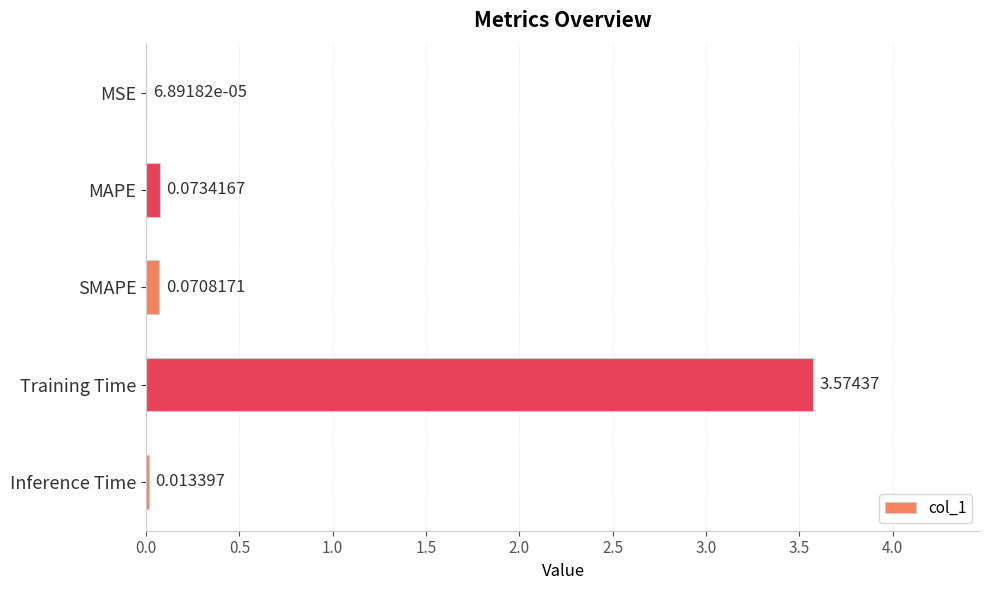

Between MAPE and Training Time, which is larger?

Training Time